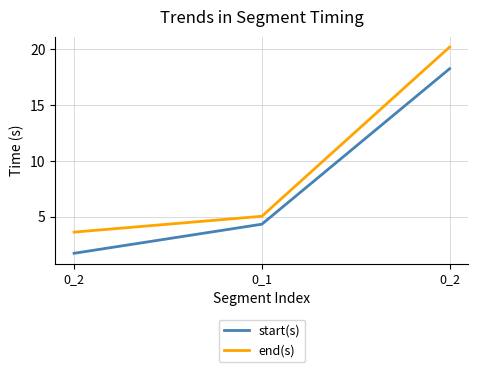

Does the chart have visible grid lines?

Yes